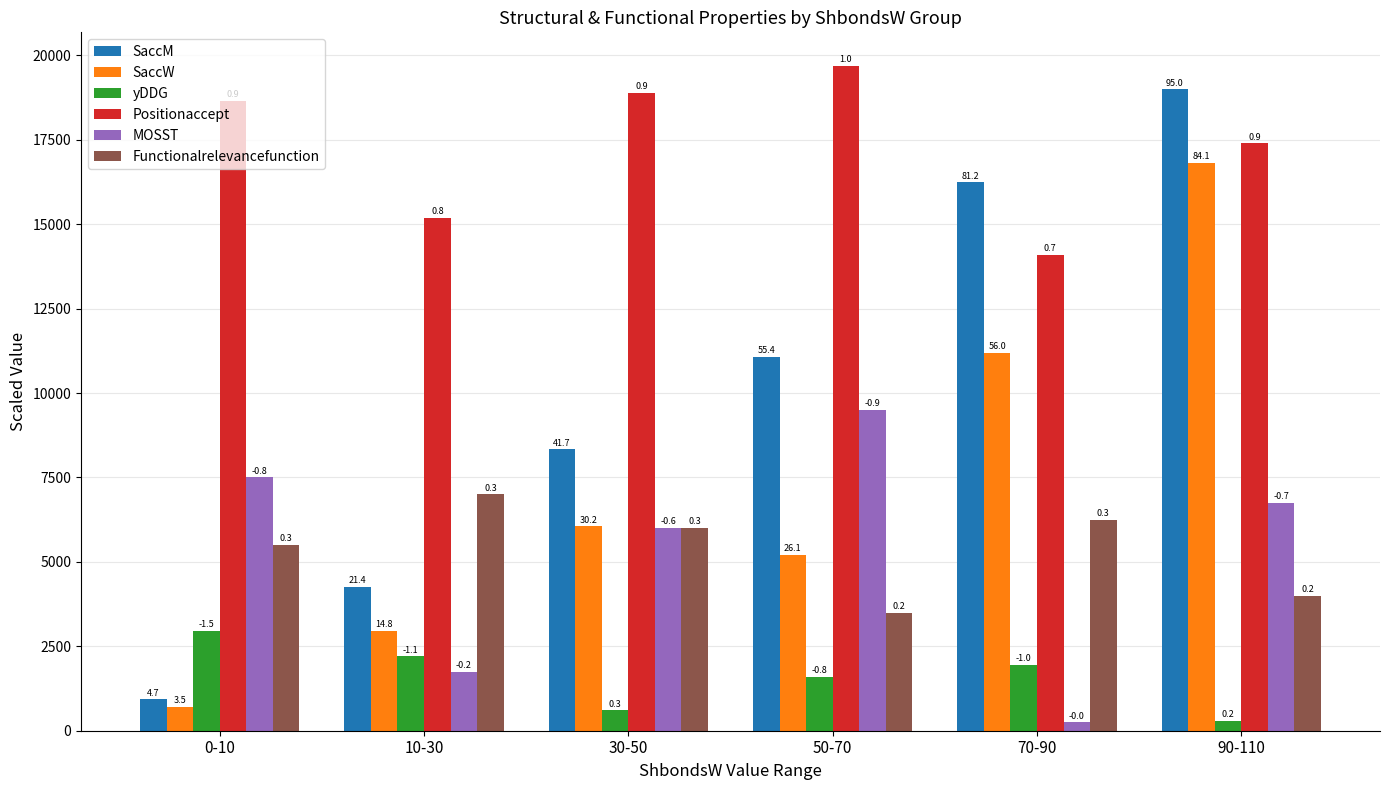

How many bars are there in total?

36